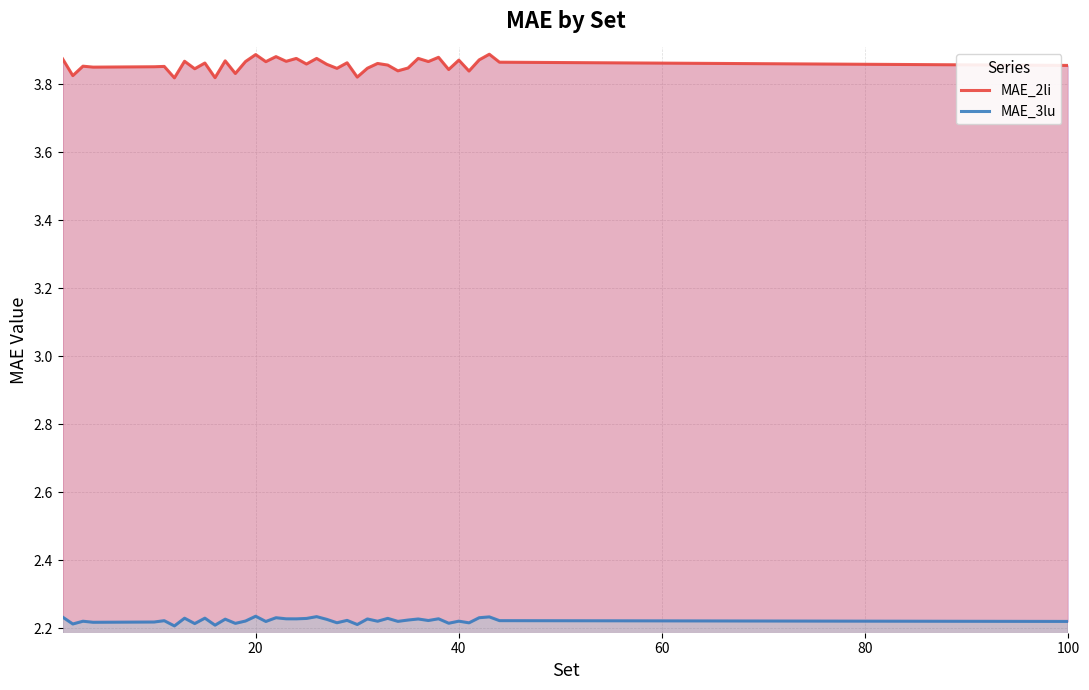

List the series in order of their peak value, highest first.

MAE_2li, MAE_3lu